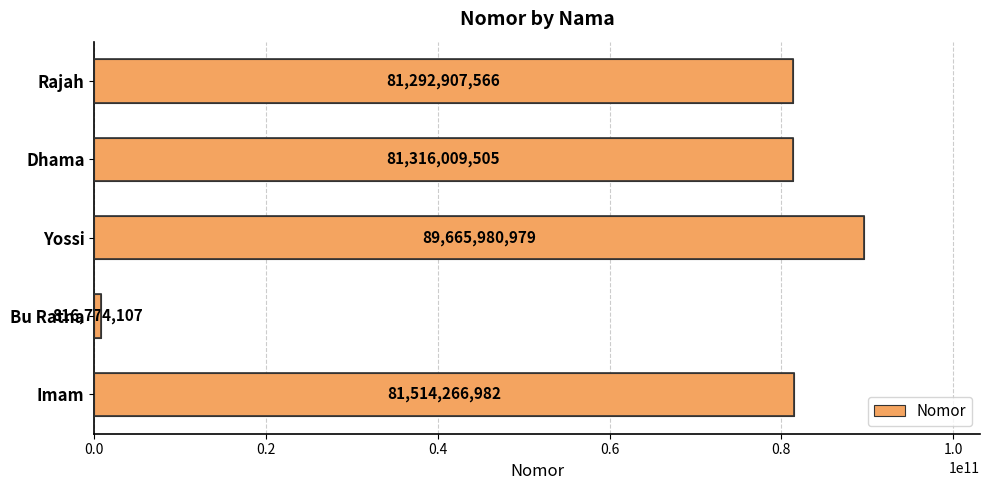

Which has a higher value, Rajah or Dhama?

Dhama